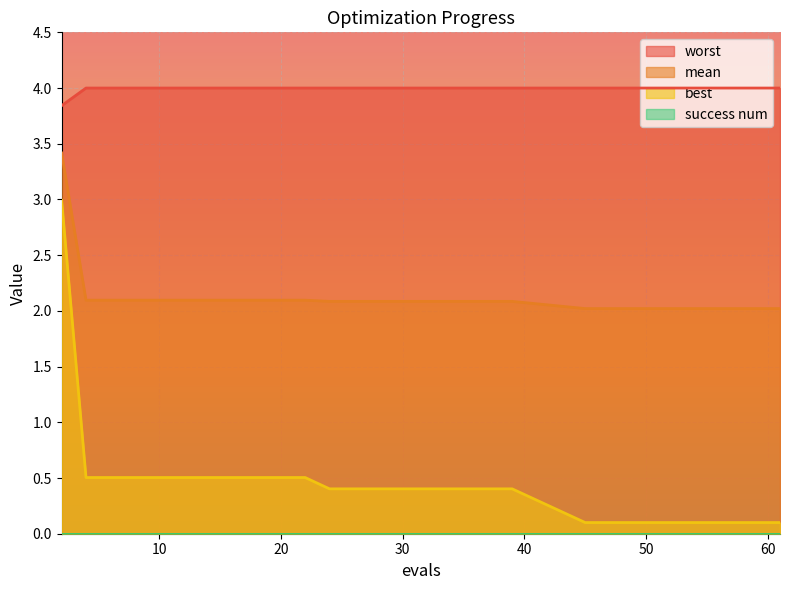

What is the difference between the second highest and second lowest values in the best series?

0.4